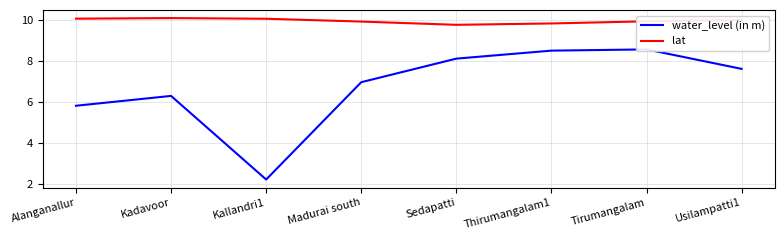

What is the difference between the maximum and minimum values in the lat series?

0.3